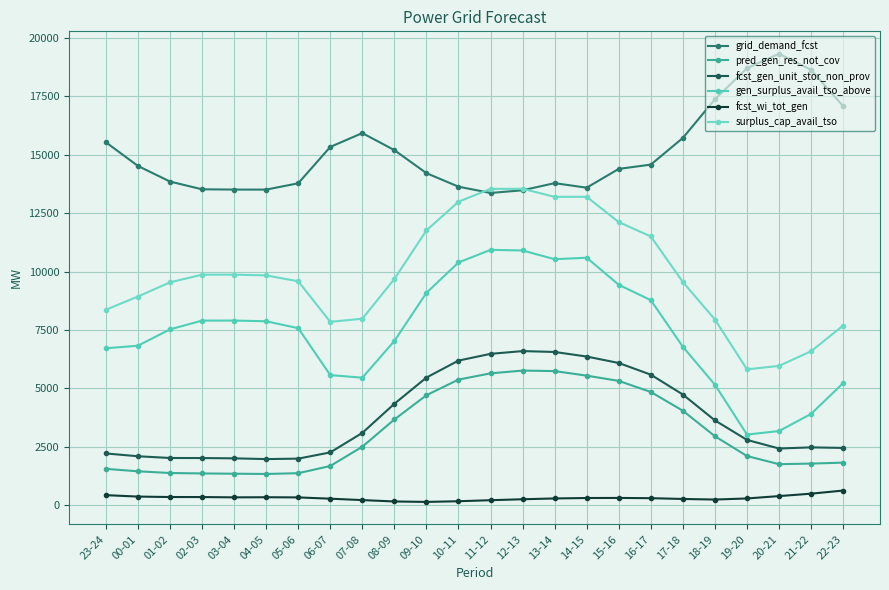

At how many categories does at least one series exceed 9142?

24